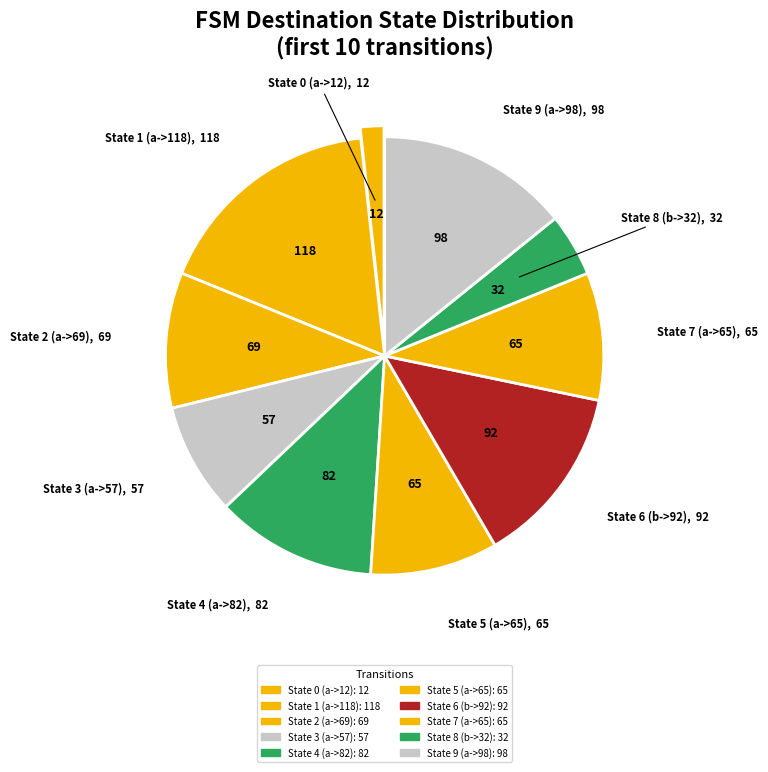

Is there any slice that represents more than half of the pie?

No